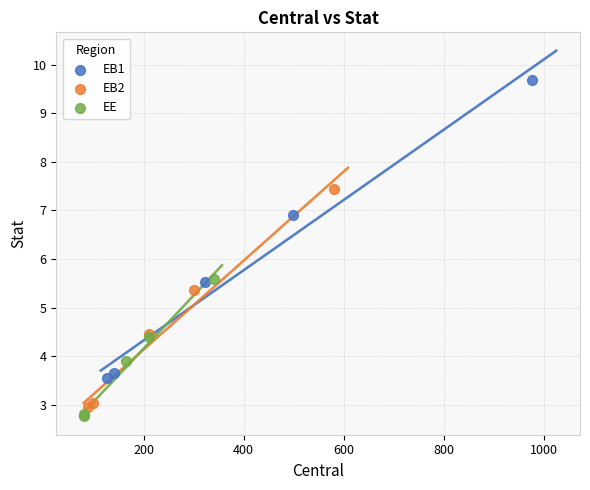

Which series contains the highest Y value?

EB1